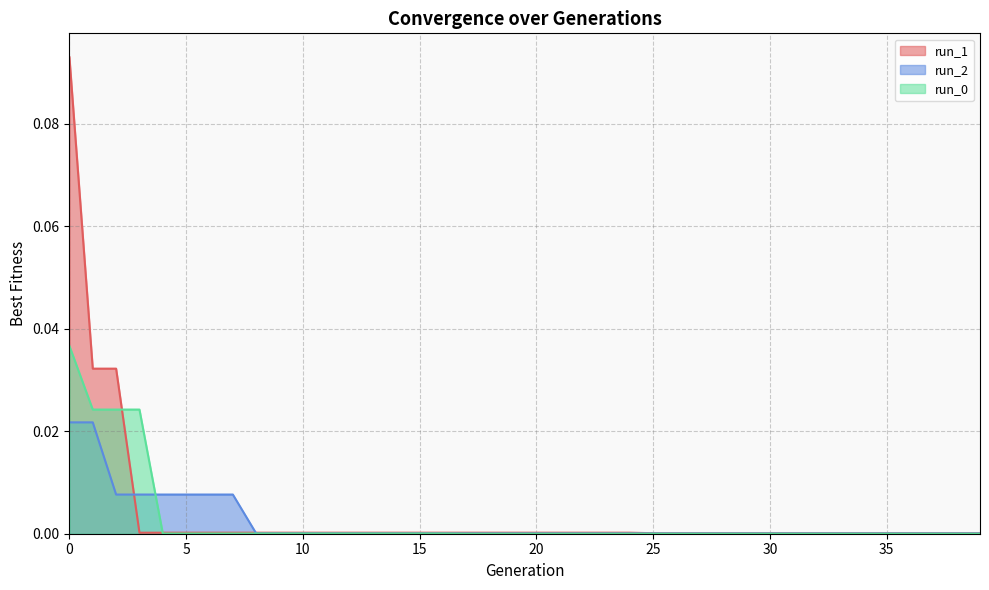

Which series changed the most between 20 and 37?

run_1